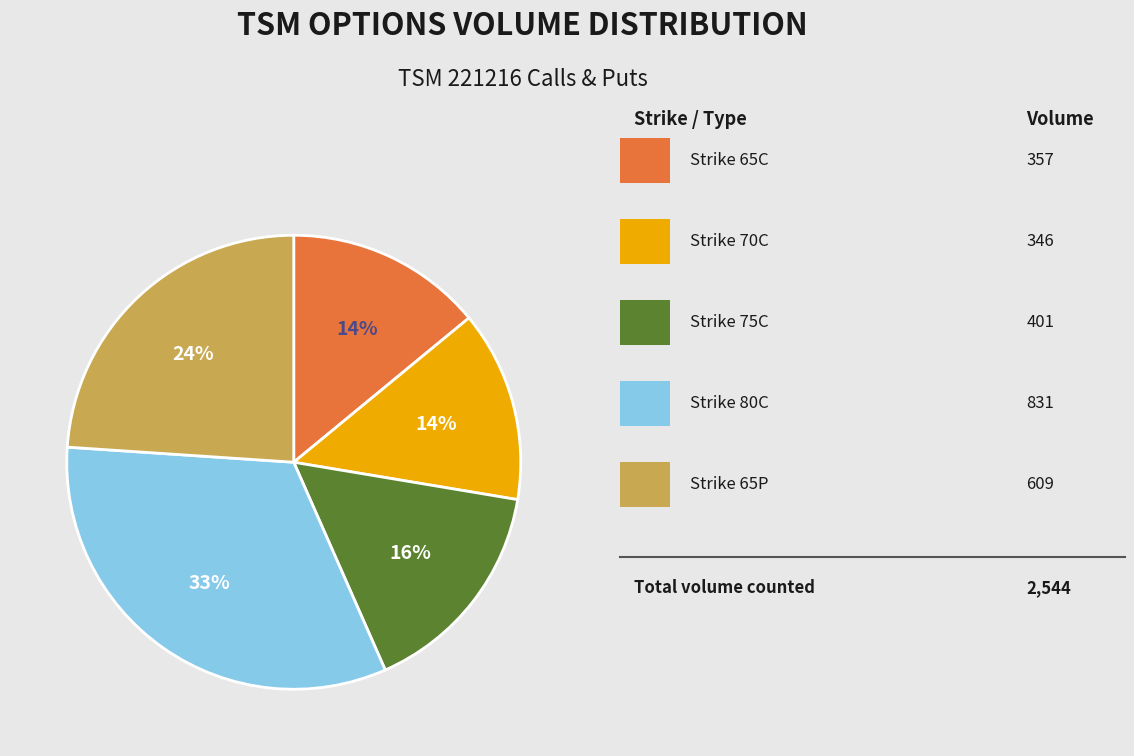

To the nearest percent, what is the average slice percentage?

20%